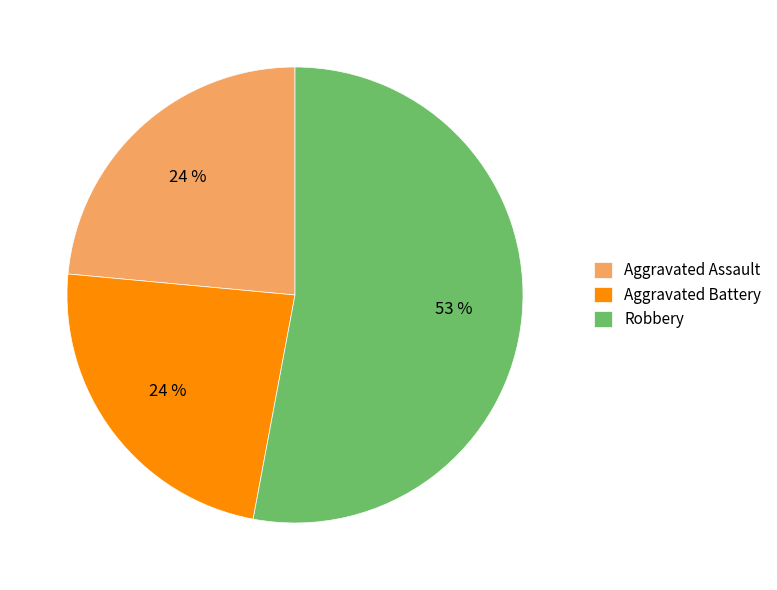

To the nearest percent, what percentage of the pie is Aggravated Battery?

24%